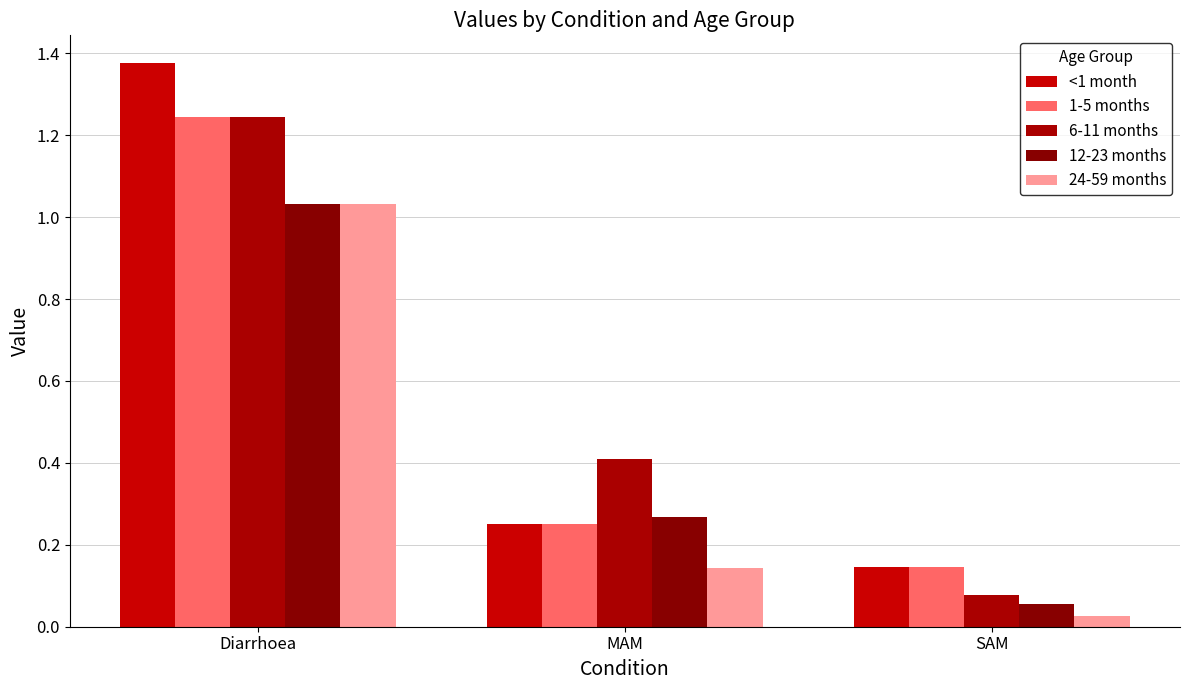

Are the bars grouped side by side (vs. stacked)?

Yes